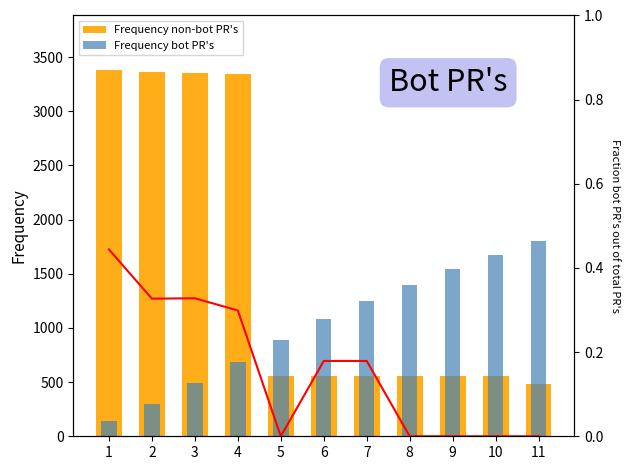

What is the value of the Frequency bot PR's bar at the 11th from the left?

1800.0